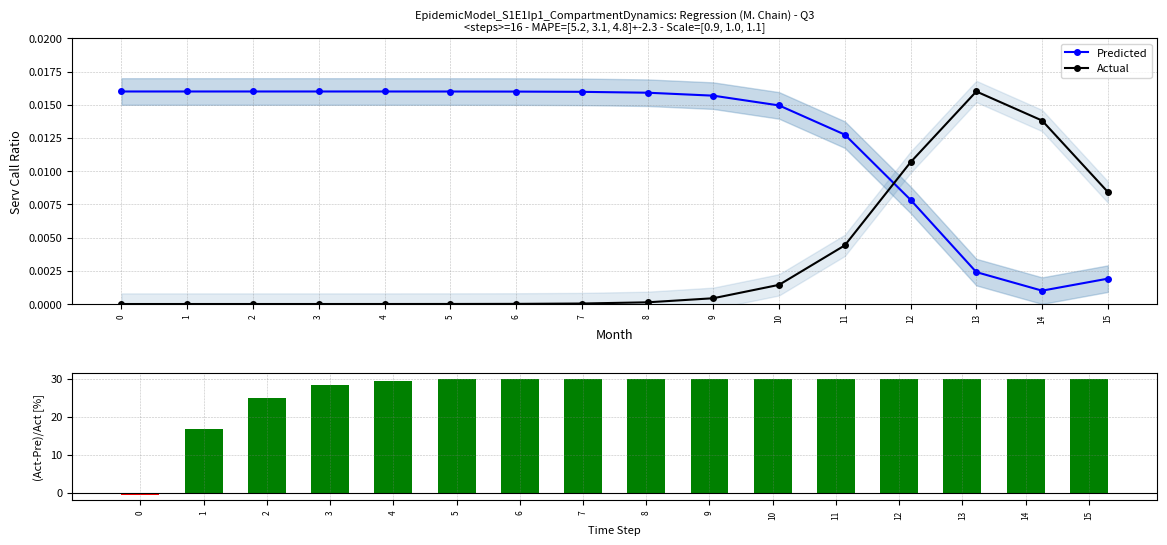

How many data points in (Act-Pre)/Act are above 29?

12